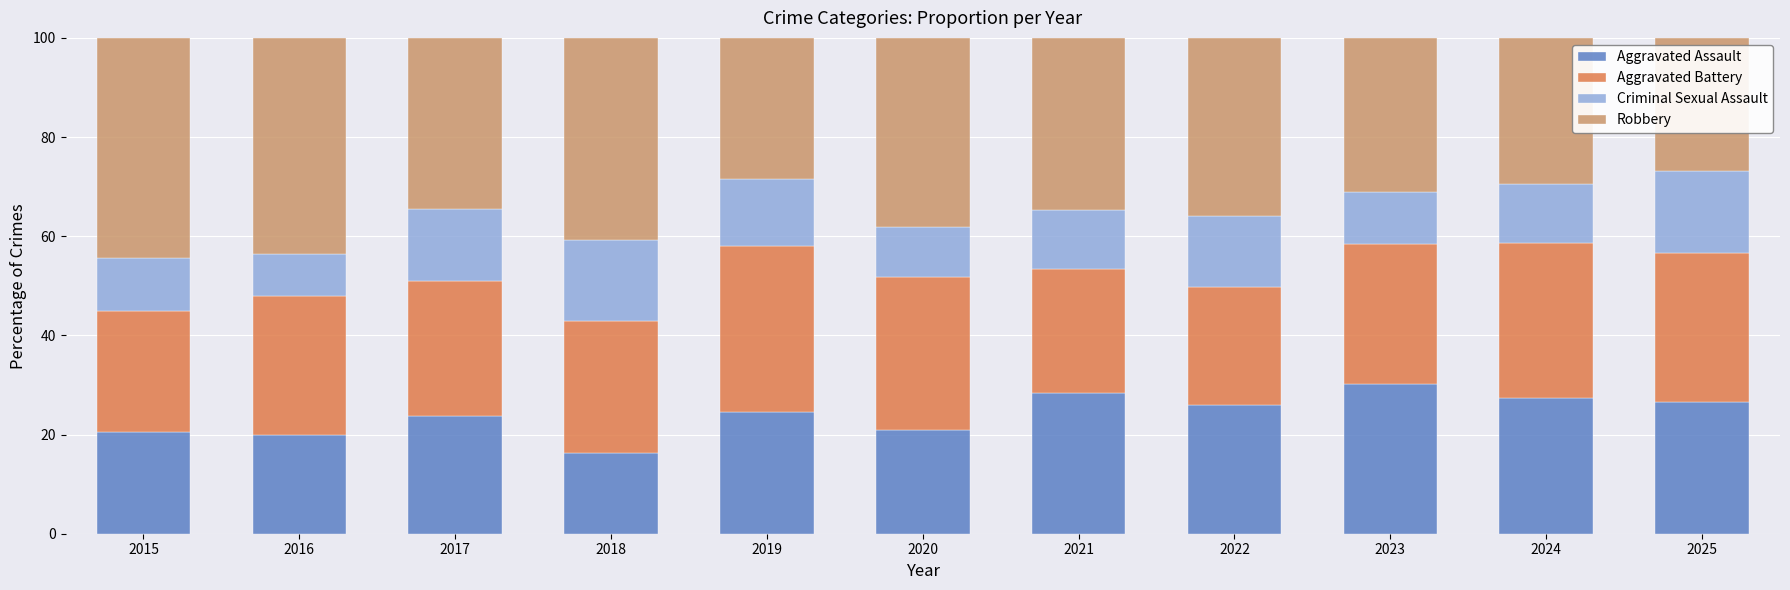

What is the total value across all series at 2015?

100.0